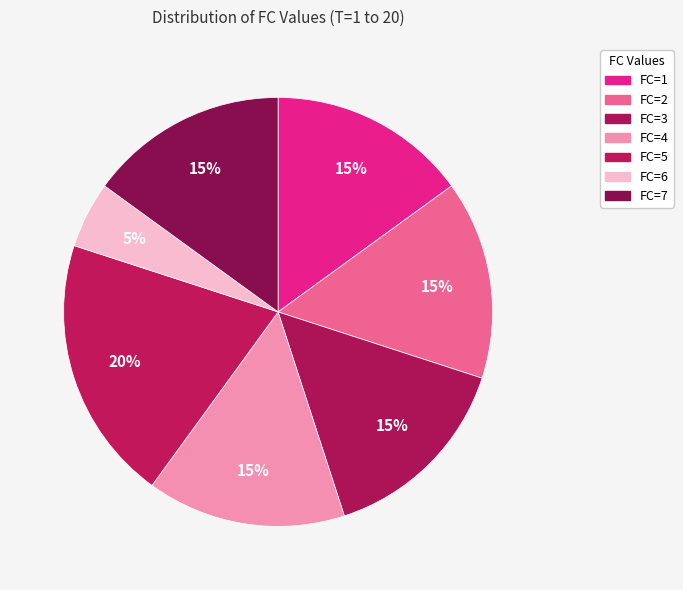

Count the number of slices in the pie.

7